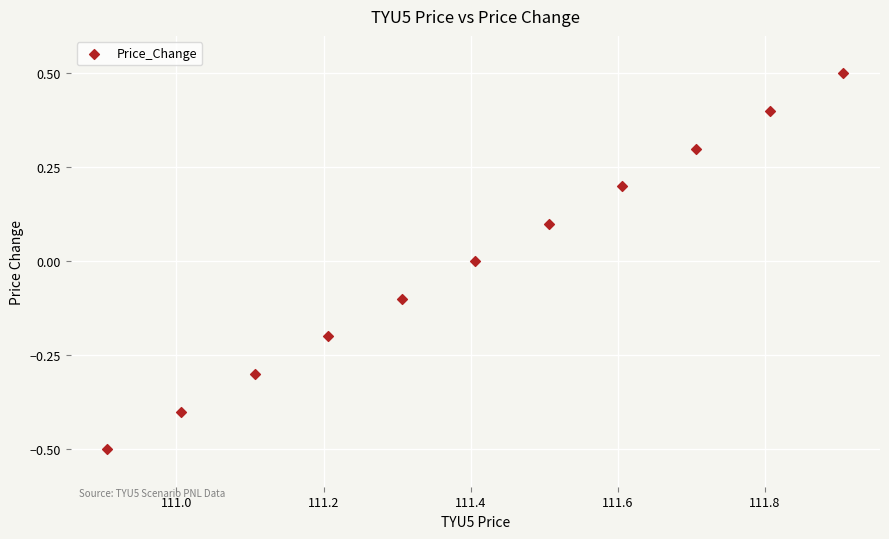

What is the range of Y values (max minus min)?

1.0